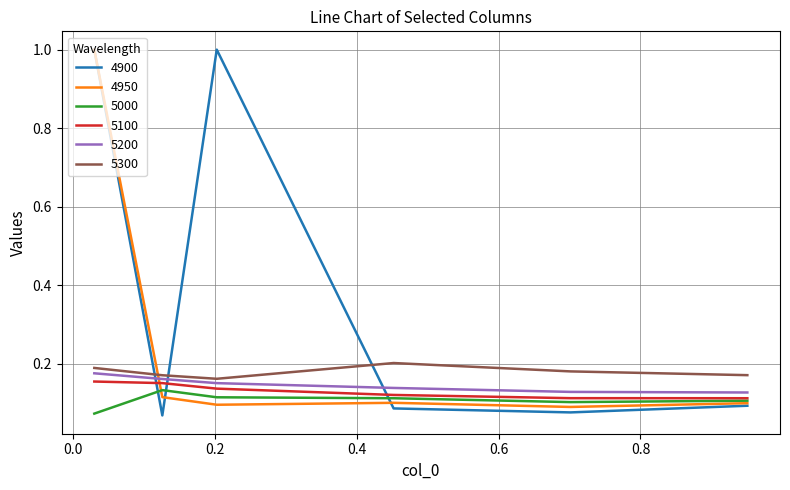

Which series has the largest total across all categories?

4900